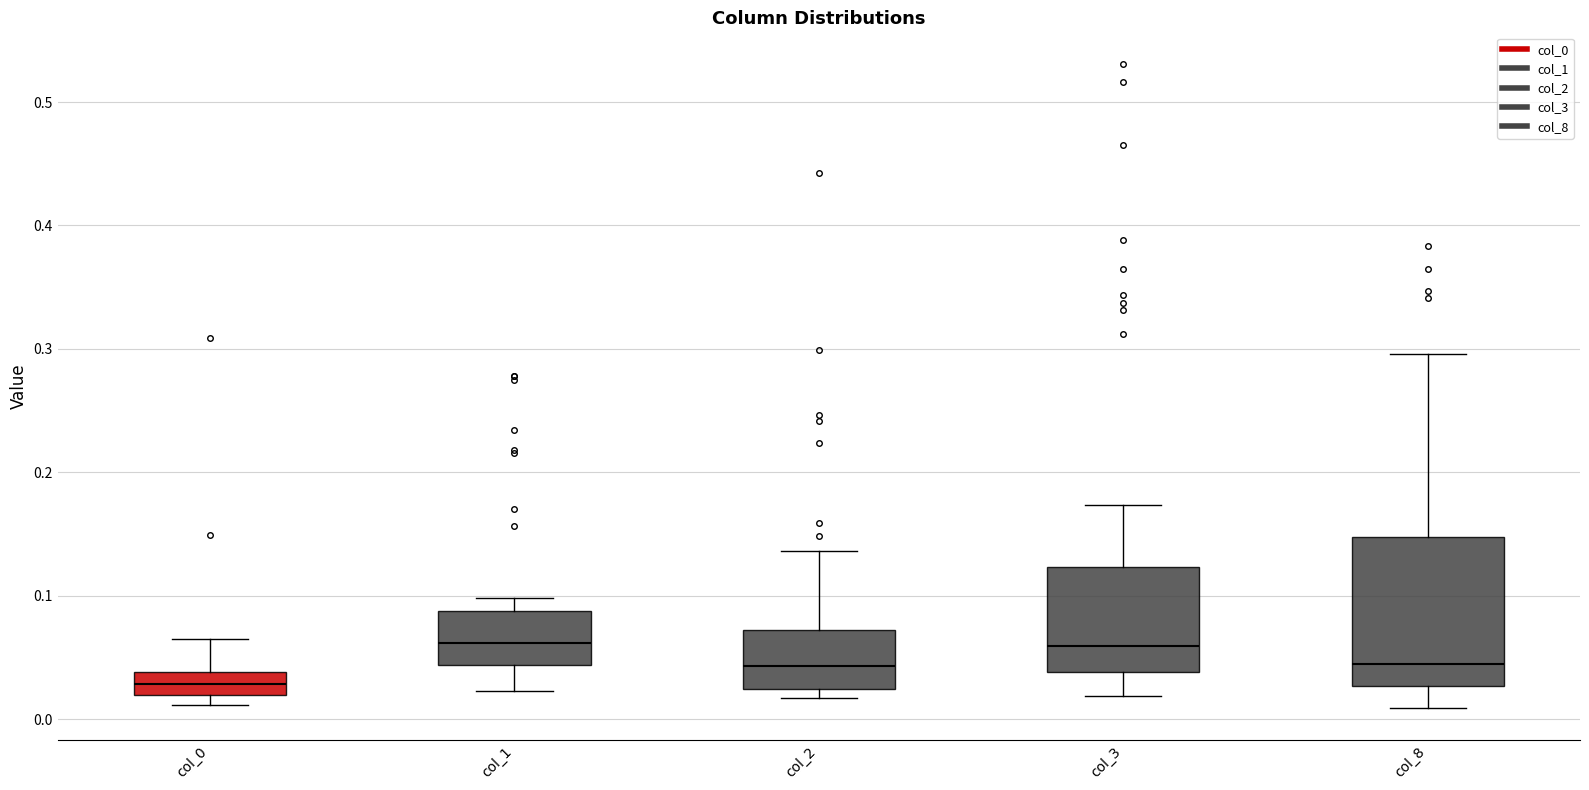

Which box is the tallest, from its lower edge to its upper edge?

col_8